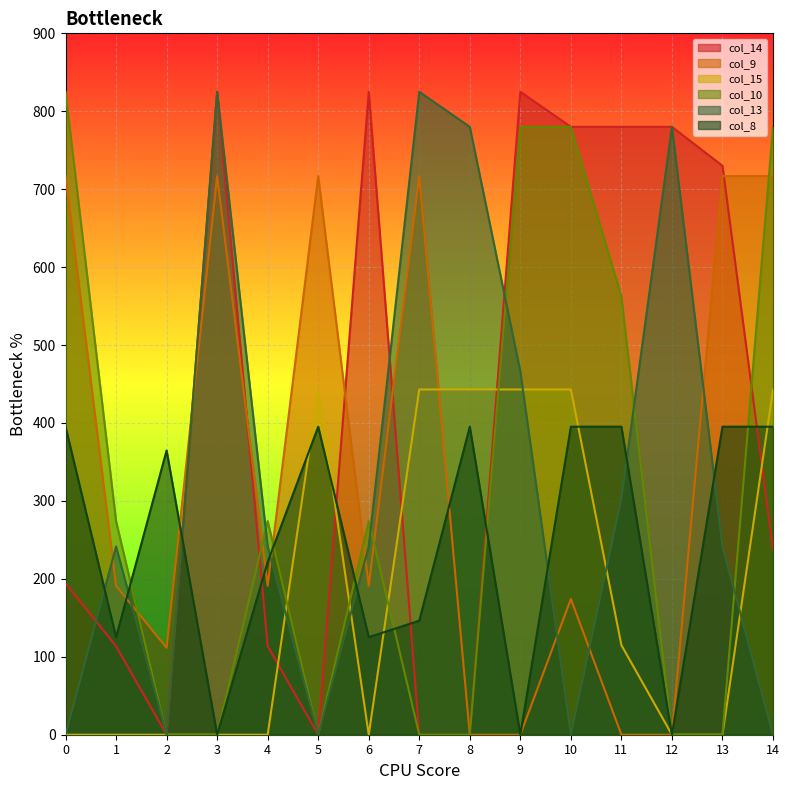

At which category does col_15 reach its first local peak?

5